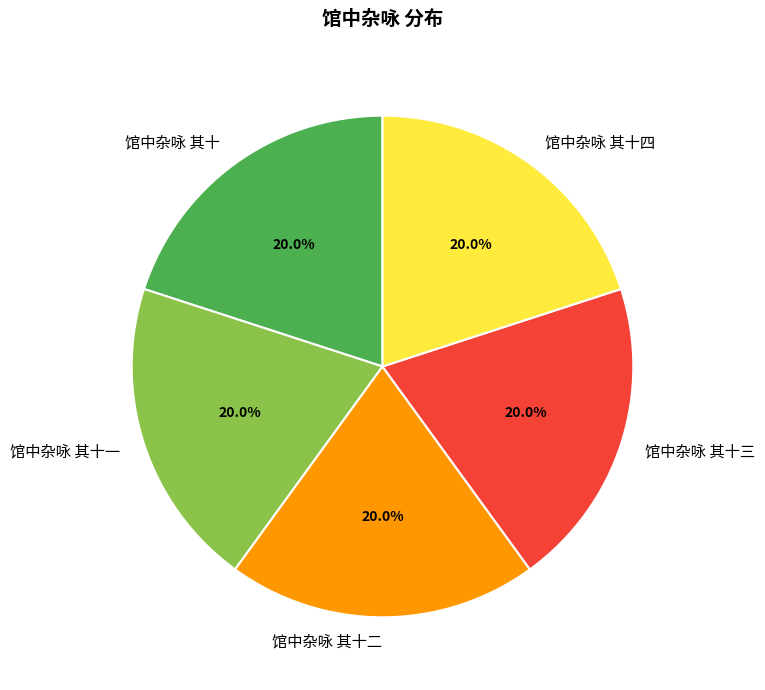

Is it true that 馆中杂咏 其十四 is 20% of the pie?

True